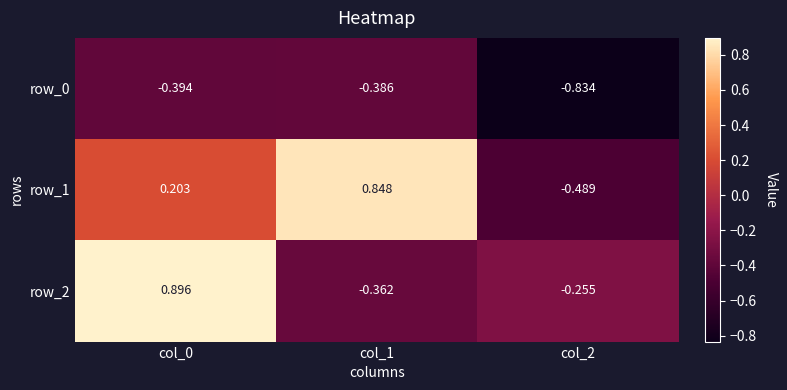

Reading right to left, what are all the values shown in this chart?

row_0: col_2=-0.8	col_1=-0.4	col_0=-0.4
row_1: col_2=-0.5	col_1=0.8	col_0=0.2
row_2: col_2=-0.3	col_1=-0.4	col_0=0.9